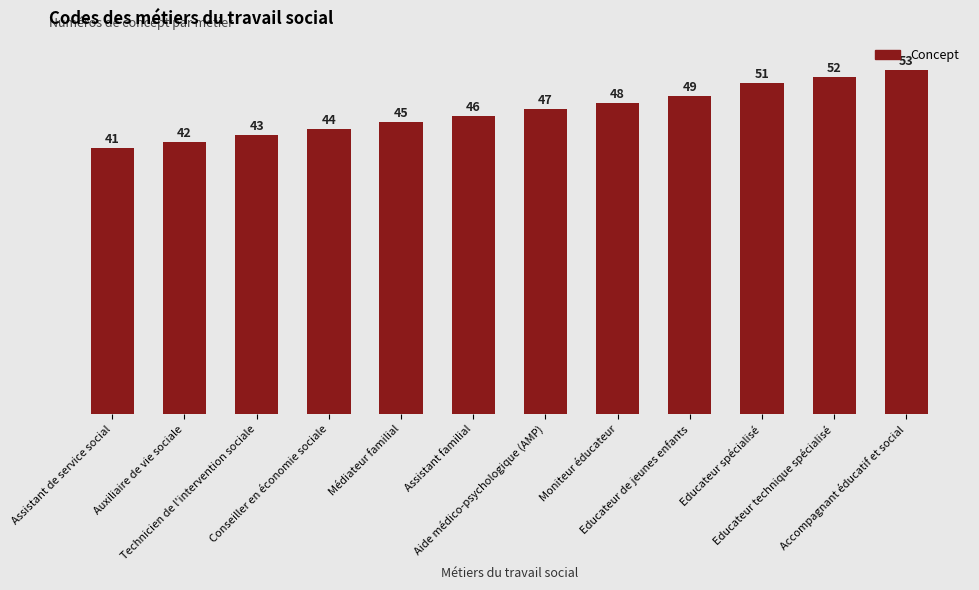

Are the bars horizontal?

No